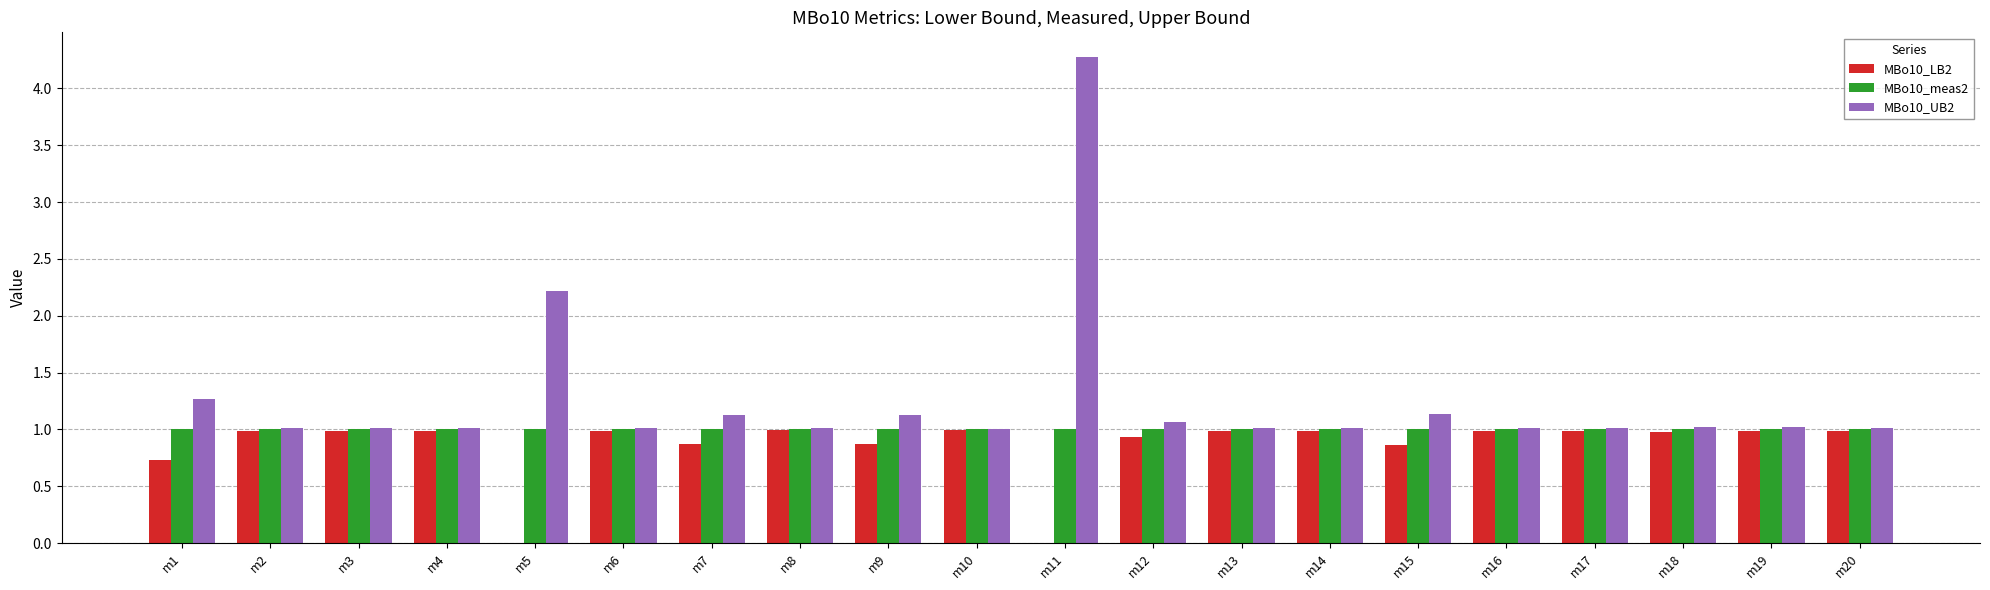

Between m3 and m5, which series saw the biggest shift?

MBo10_UB2